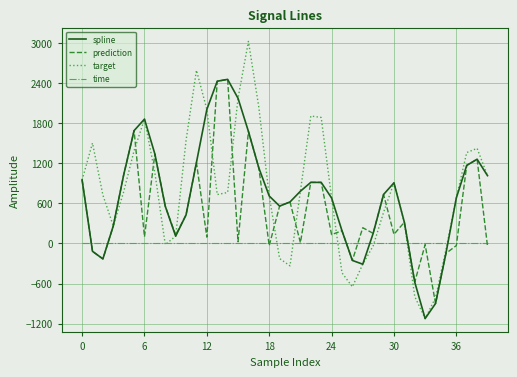

What is the maximum value for target?

3022.7